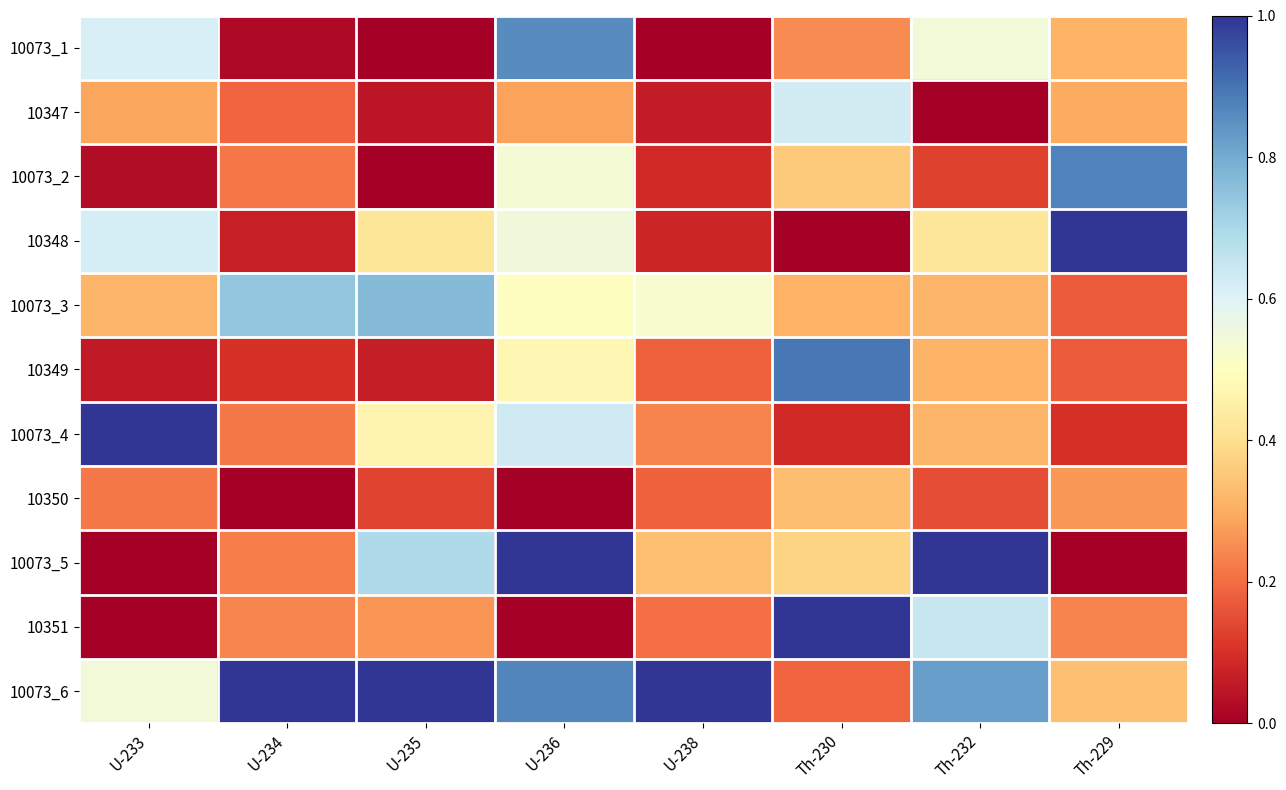

At how many categories does at least one series exceed 0?

8